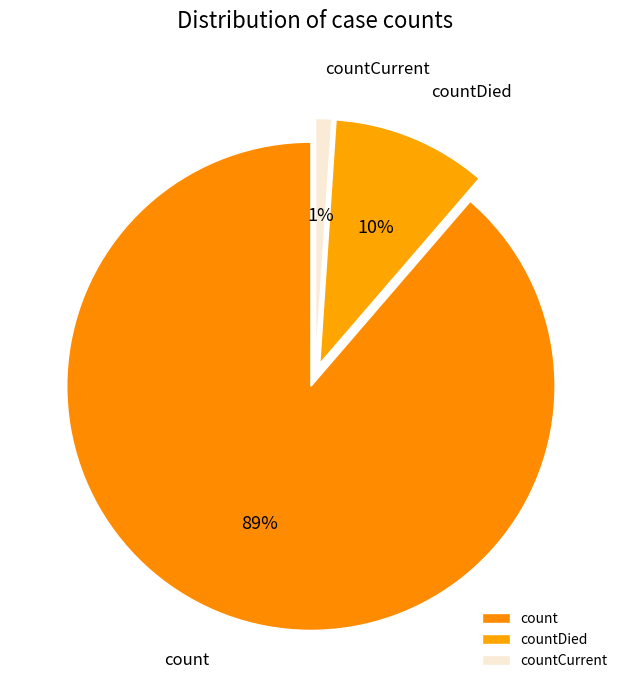

Which has a higher value, countDied or count?

count